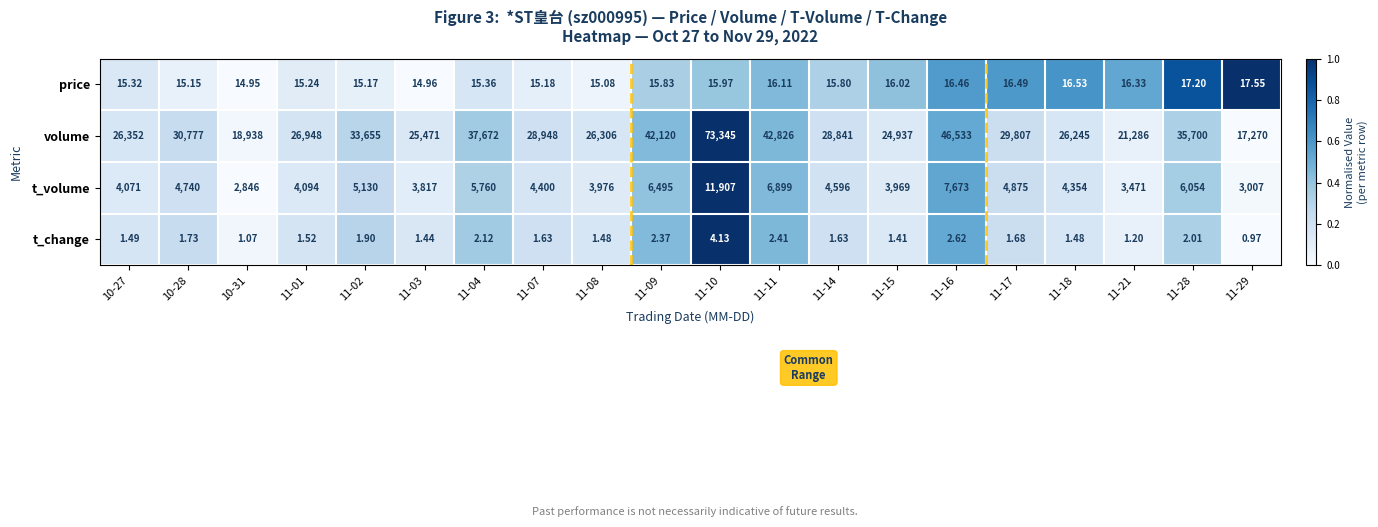

Which series has the largest total across all categories?

volume